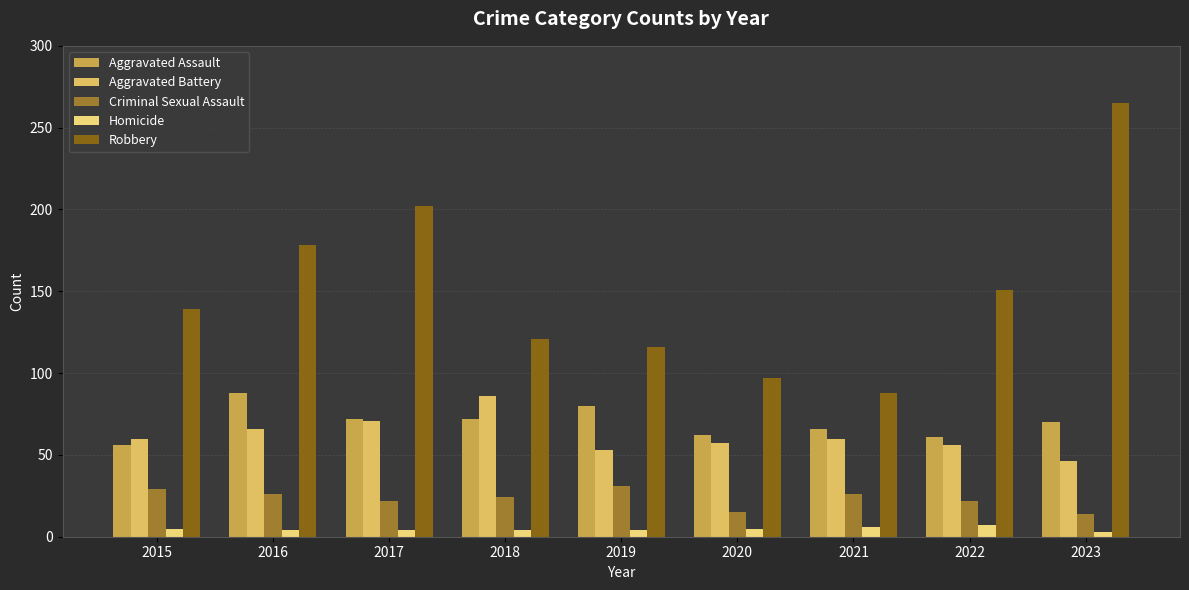

The value of Aggravated Battery at 2021 is 60. True or false?

True